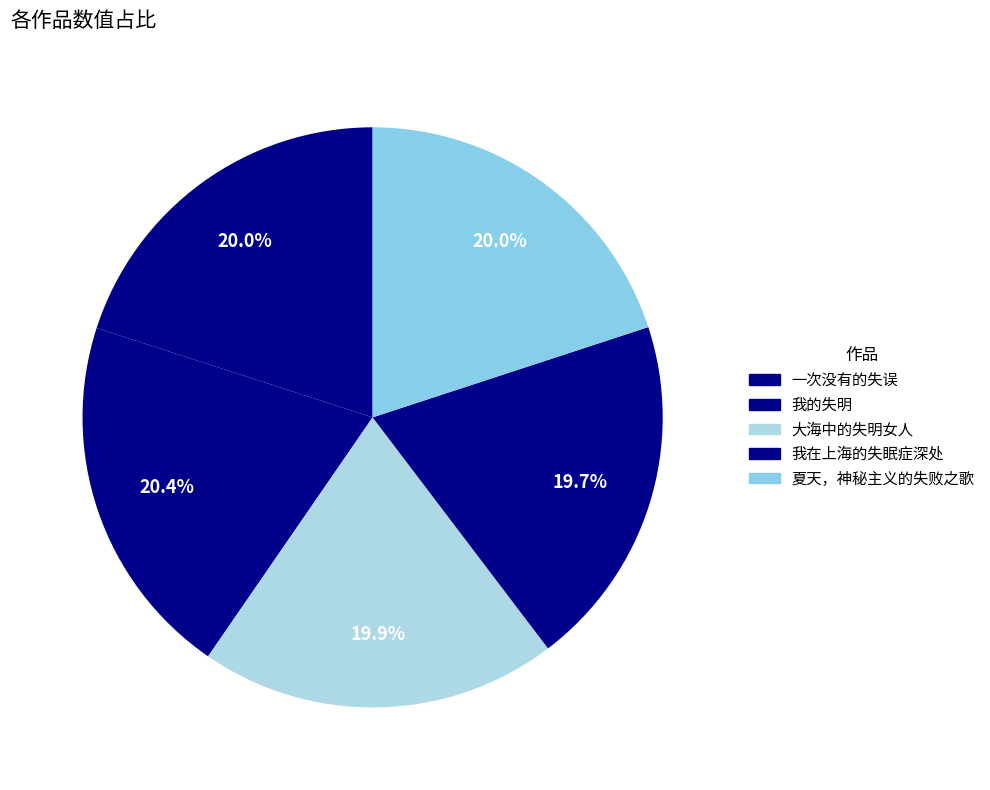

Is it true that 我在上海的失眠症深处 is 6% of the pie?

False